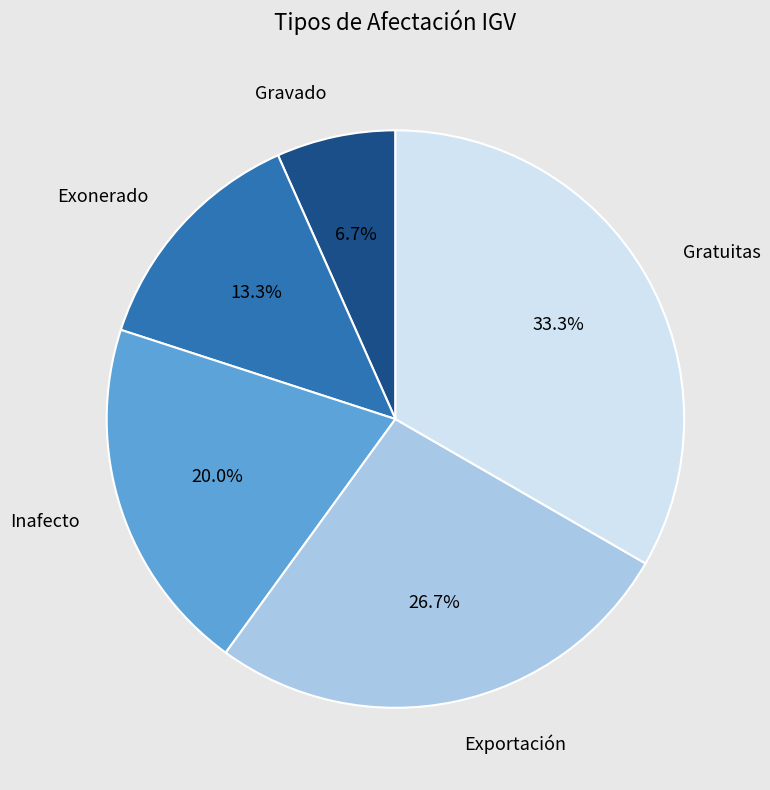

The Gratuitas slice represents 33% of the pie. True or false?

True